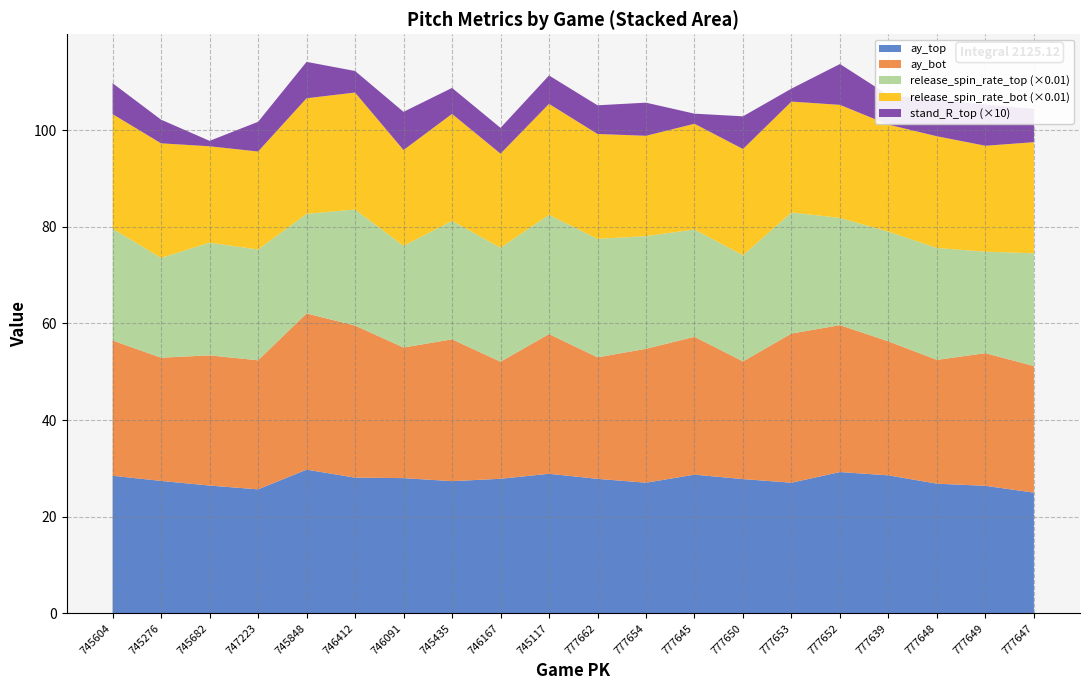

True or false: stand_R_top has a value of 6.1 at 777639.

True